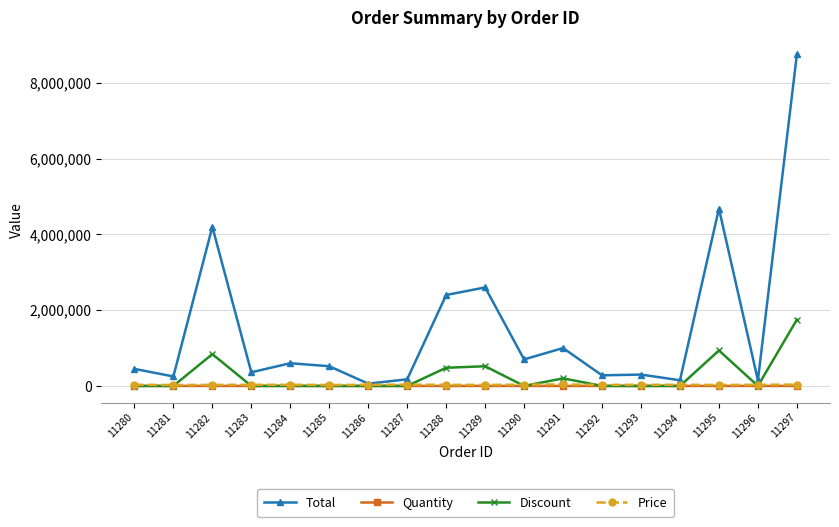

Which series ends up on top after the final intersection of Price and Discount?

Discount